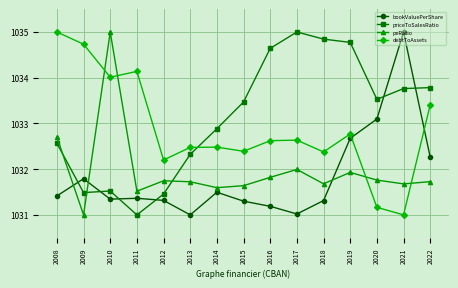

True or false: debtToAssets has more than 1 points higher than both neighbors.

True